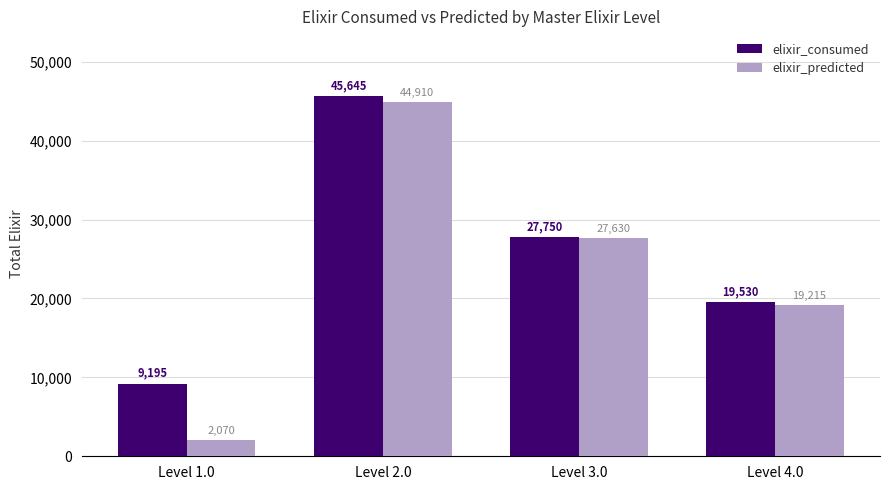

How many bars are there in each group?

2